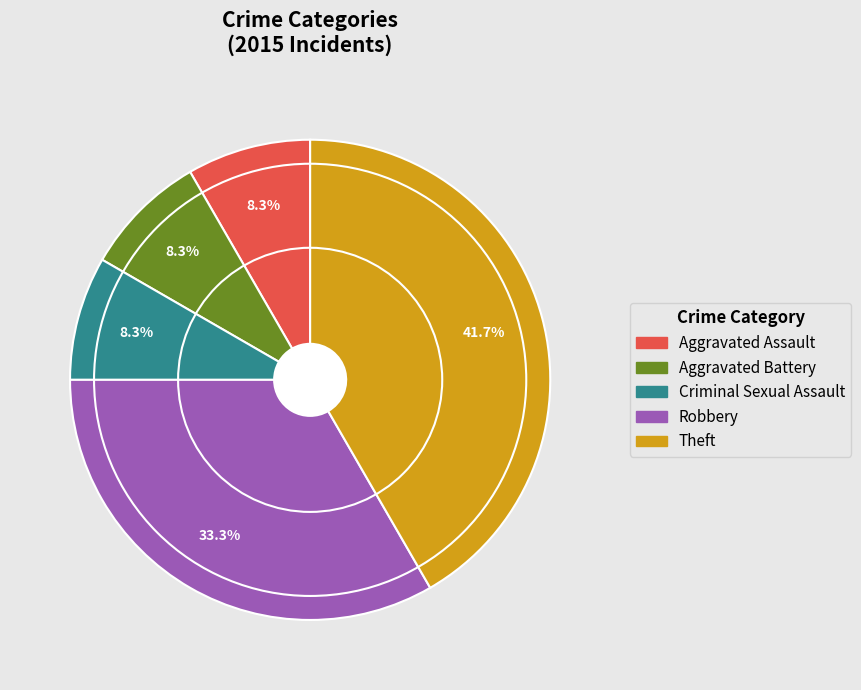

What percentage is the Criminal Sexual Assault slice, to the nearest percent?

8%